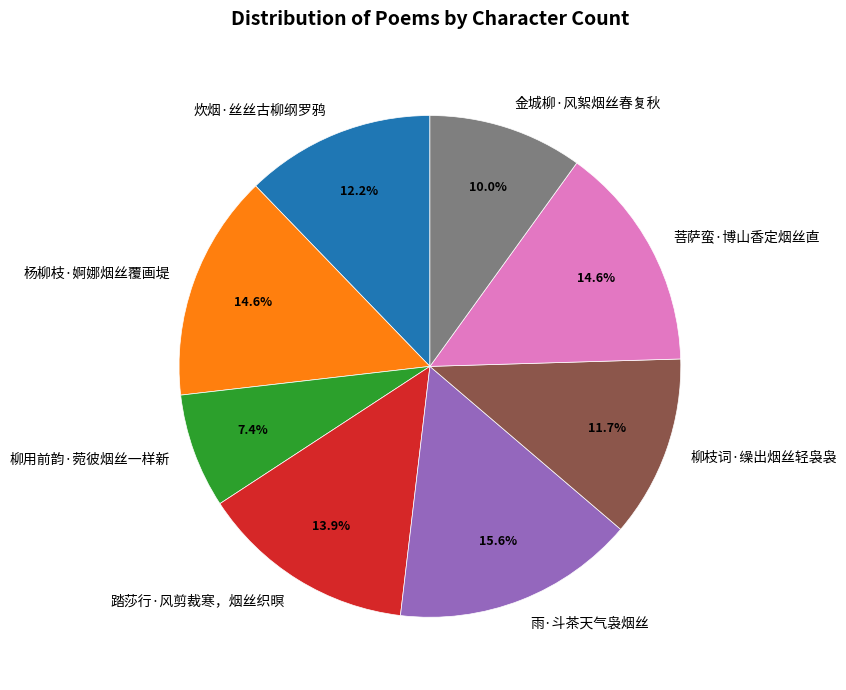

Count the number of slices in the pie.

8